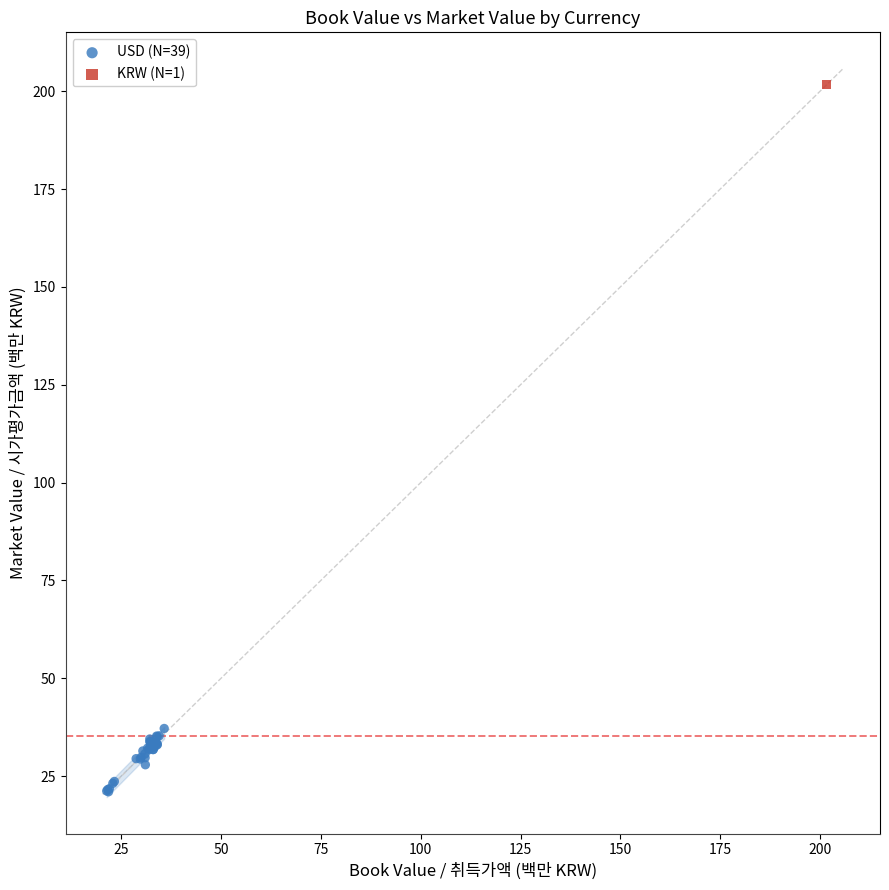

What are all the series names shown in the legend?

USD (N=39), KRW (N=1)